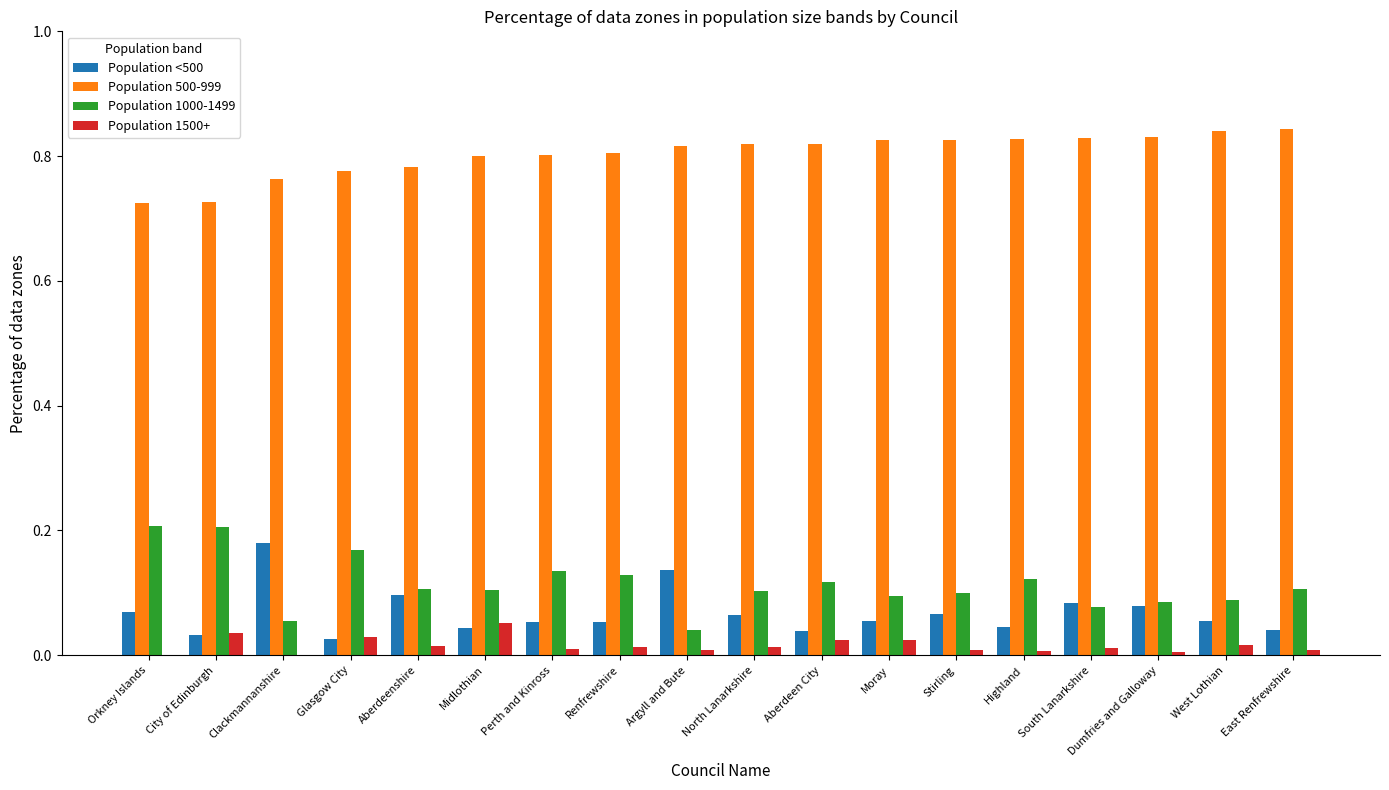

How many groups of bars are there?

18